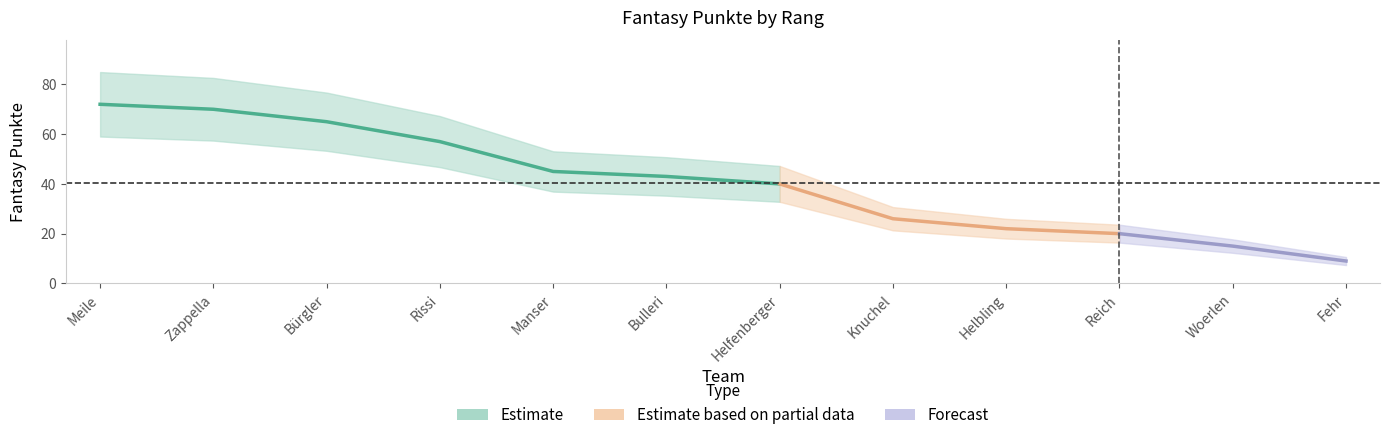

What is the change in value from Woerlen to Fehr?

-6